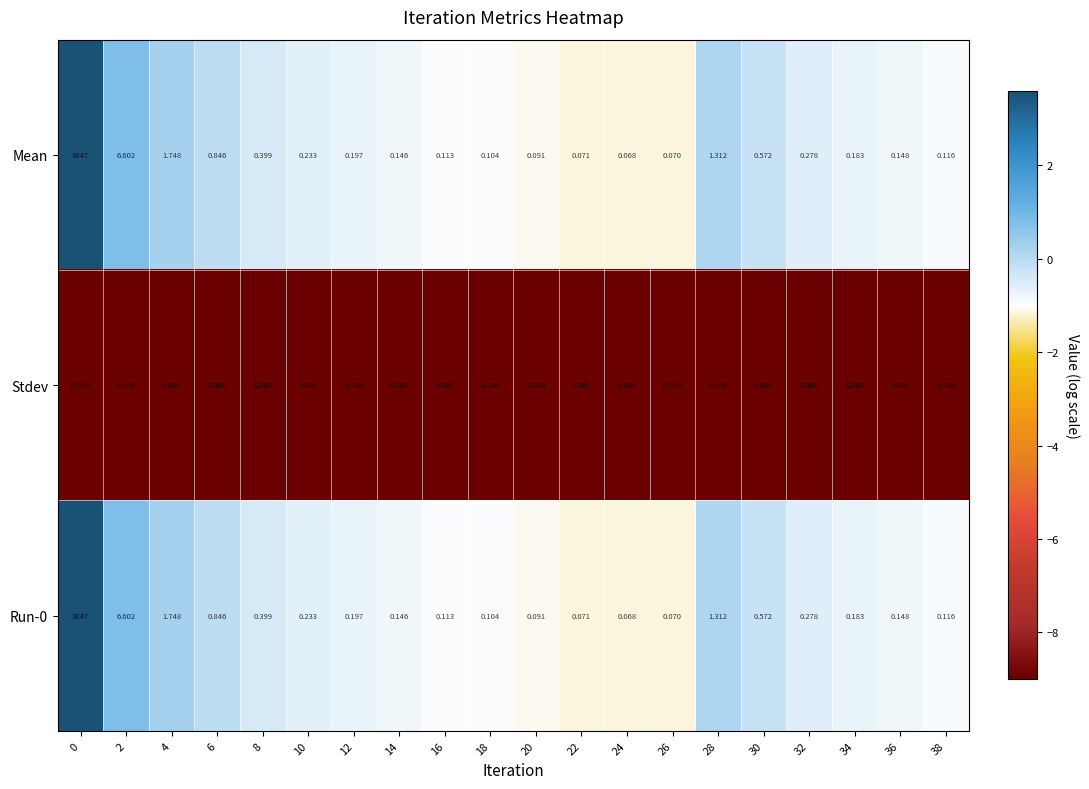

Is the value of Mean at 34 greater than the value of Stdev at 14?

Yes